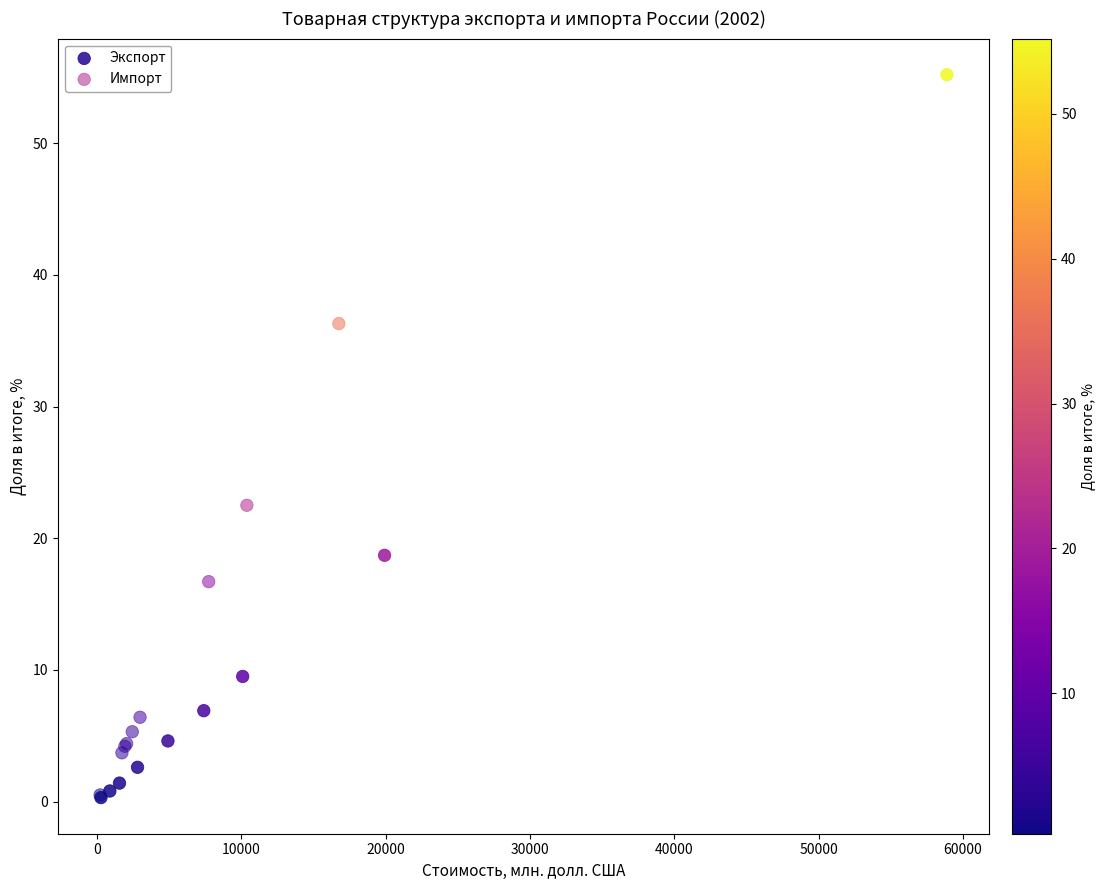

What are all the series names shown in the legend?

Экспорт, Импорт